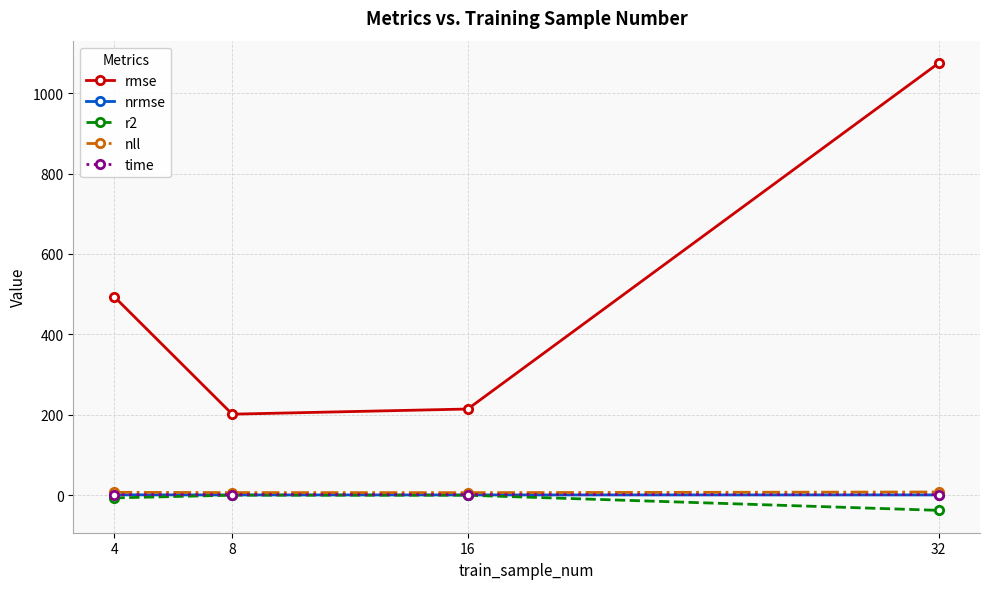

How many interior local valleys does the rmse series have?

1